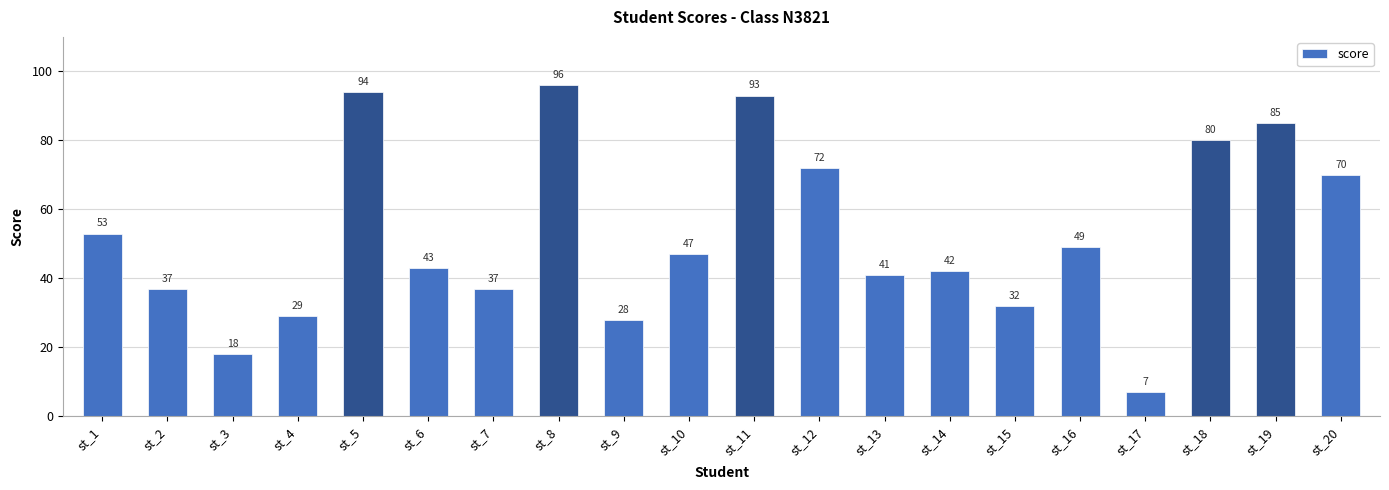

Approximately how many times larger is the value at st_13 compared to st_2?

1.1